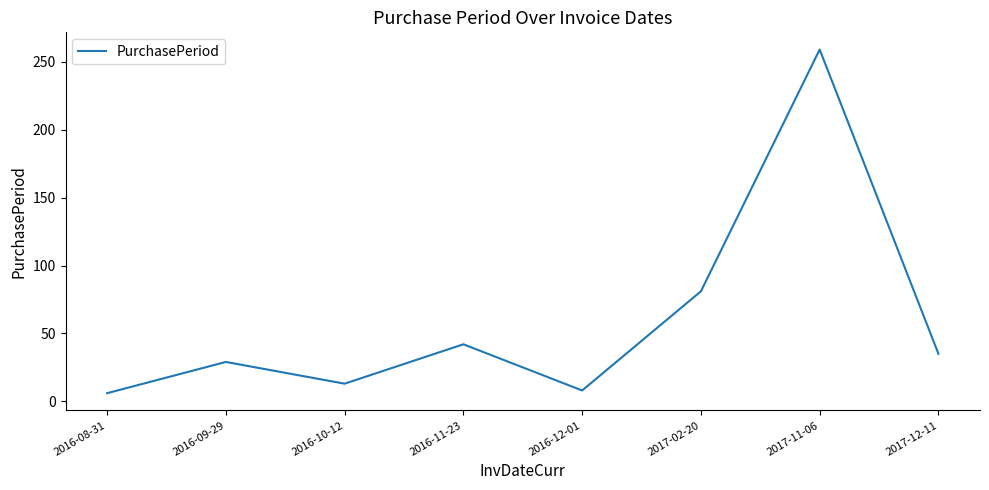

How many categories are shown in the chart?

8